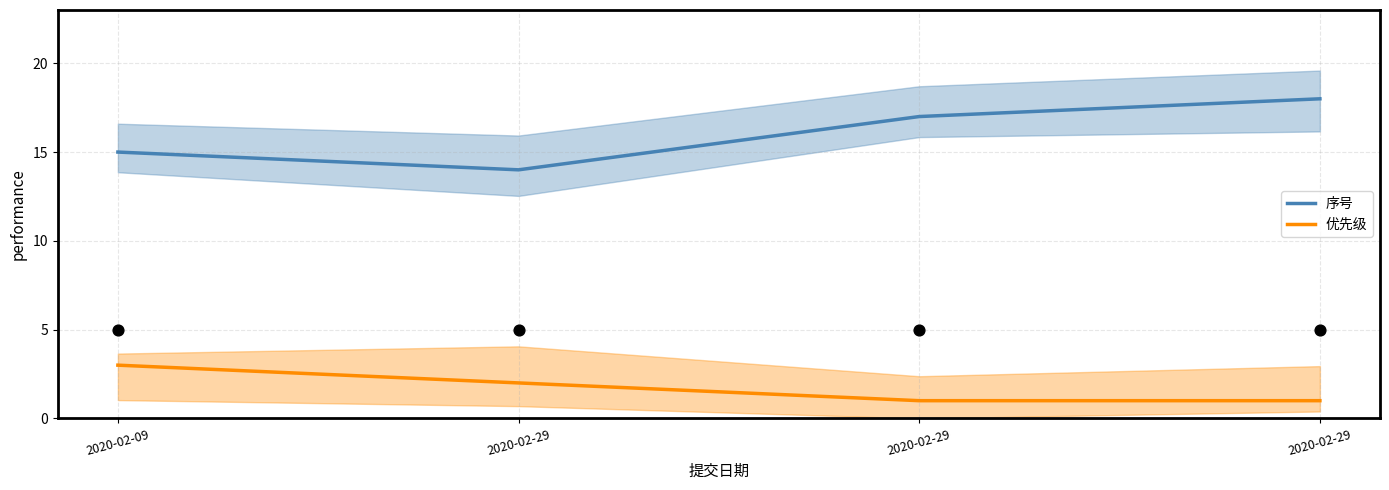

What is the total value across all series at 2020-02-09?

18